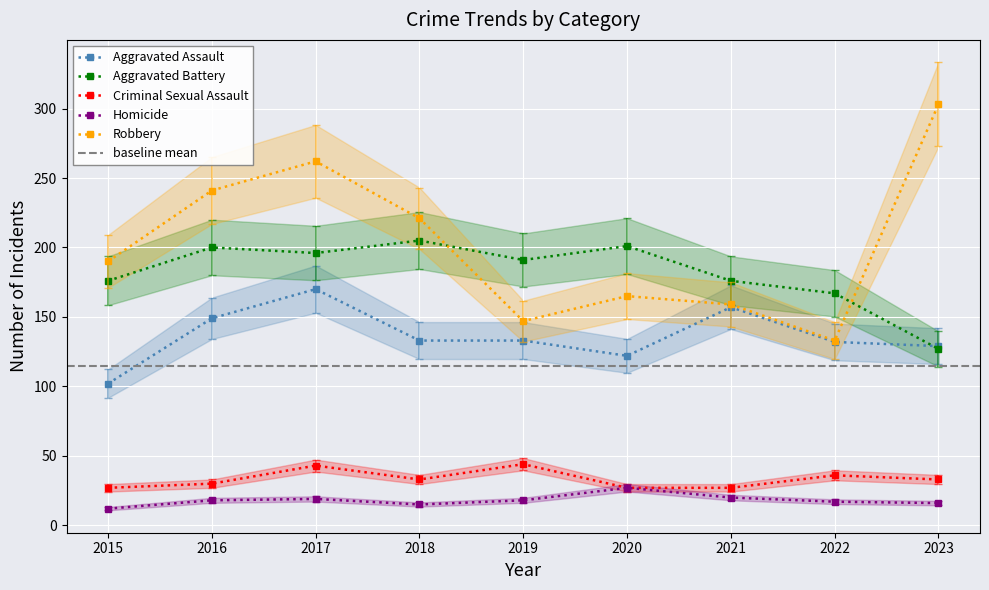

At which label does Aggravated Assault reach its minimum?

2015